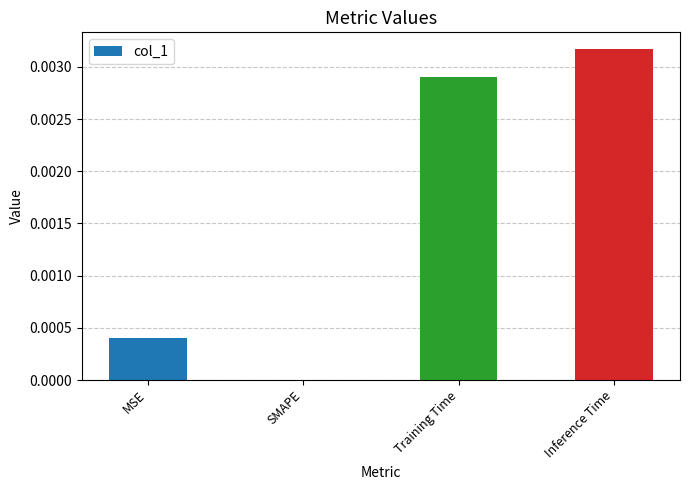

Which label corresponds to the largest value in the chart?

Inference Time